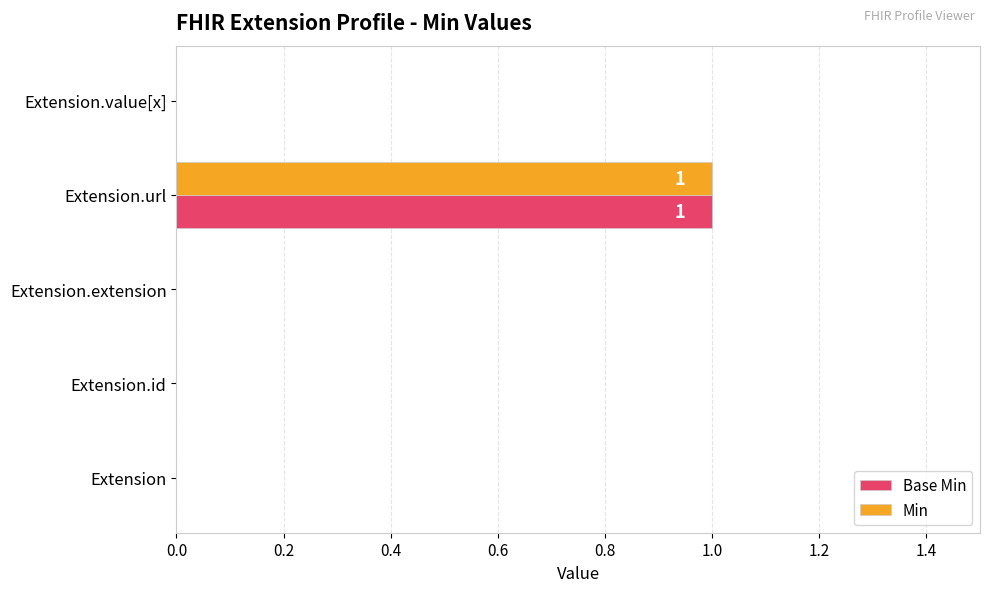

True or false: Min has a value of 0 at Extension.id.

True